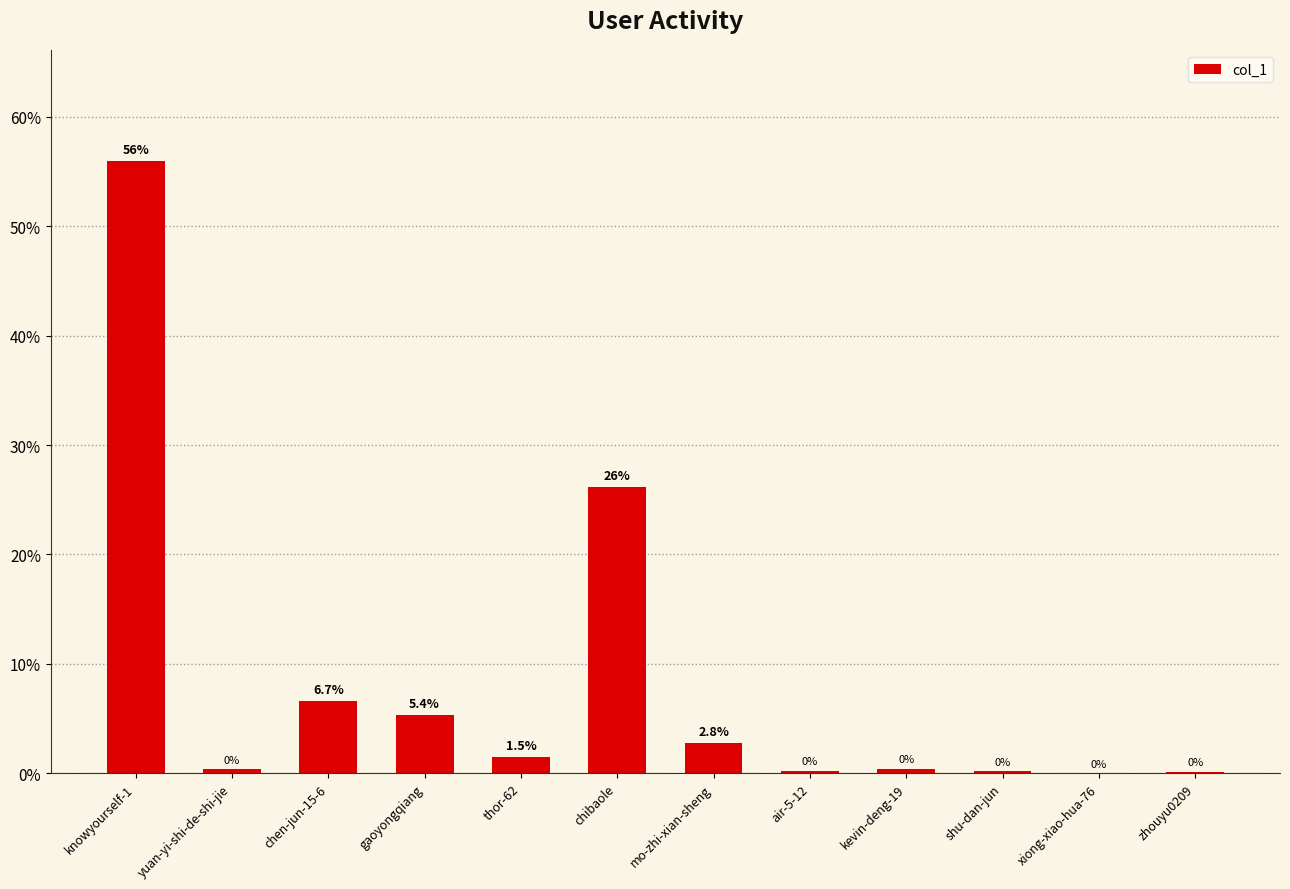

At which label is the value closest to 28?

chibaole